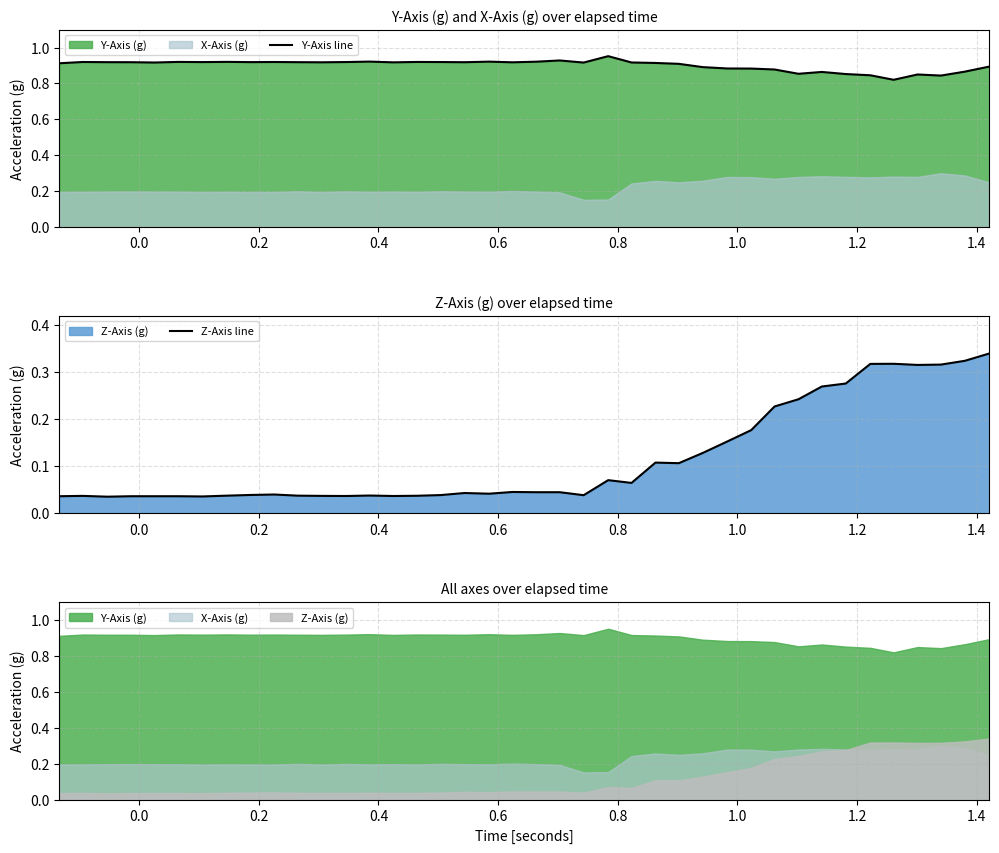

What is the highest value of the Y-Axis line series?

1.0